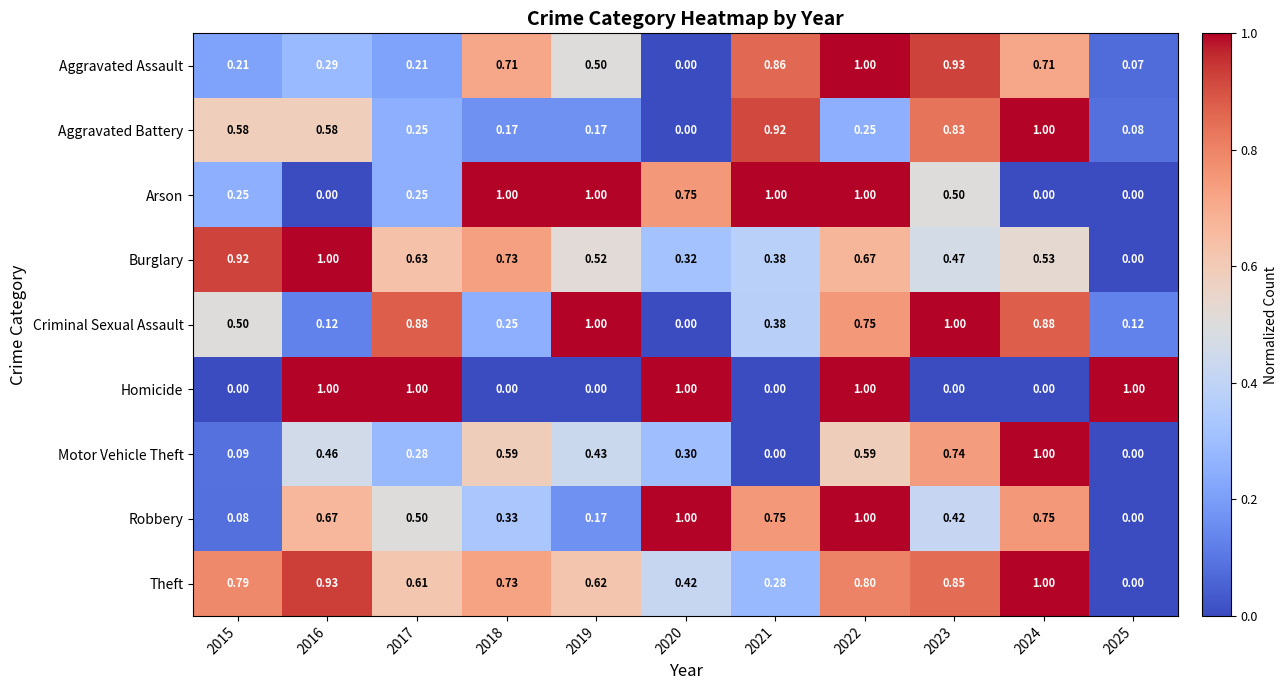

Which series changed the most between 2018 and 2023?

Criminal Sexual Assault